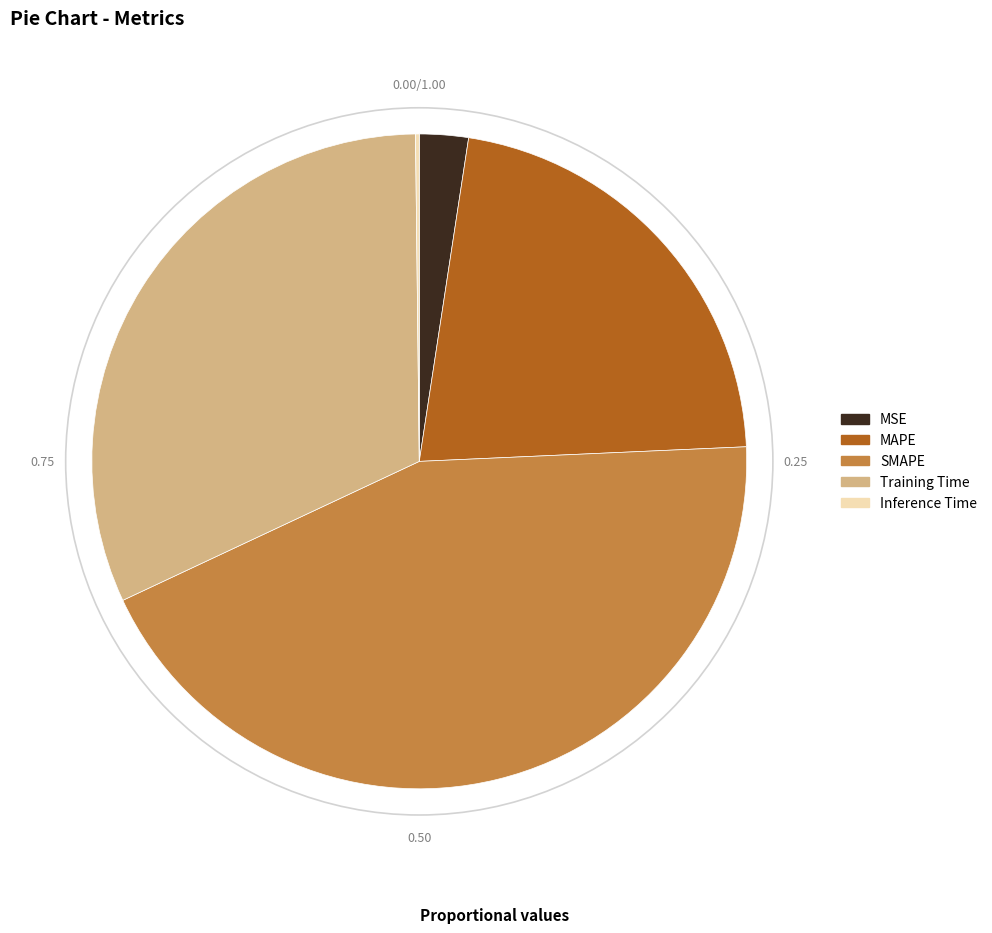

True or false: MSE accounts for 2% of the total.

True